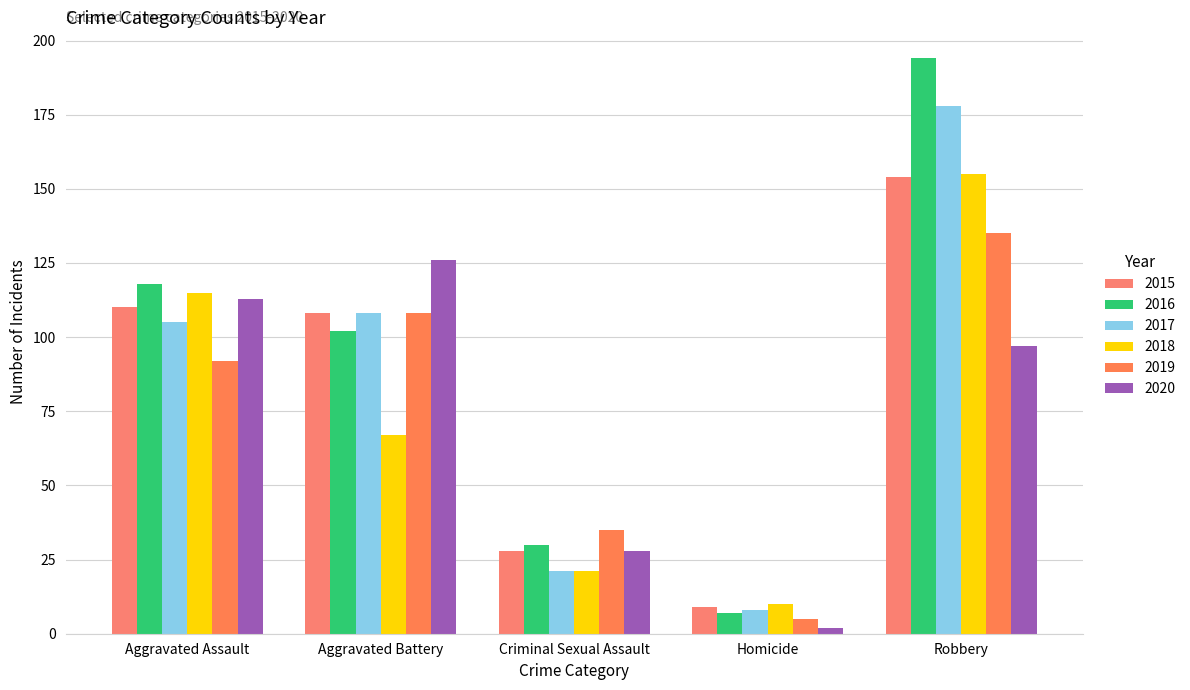

What is the minimum value for 2017?

8